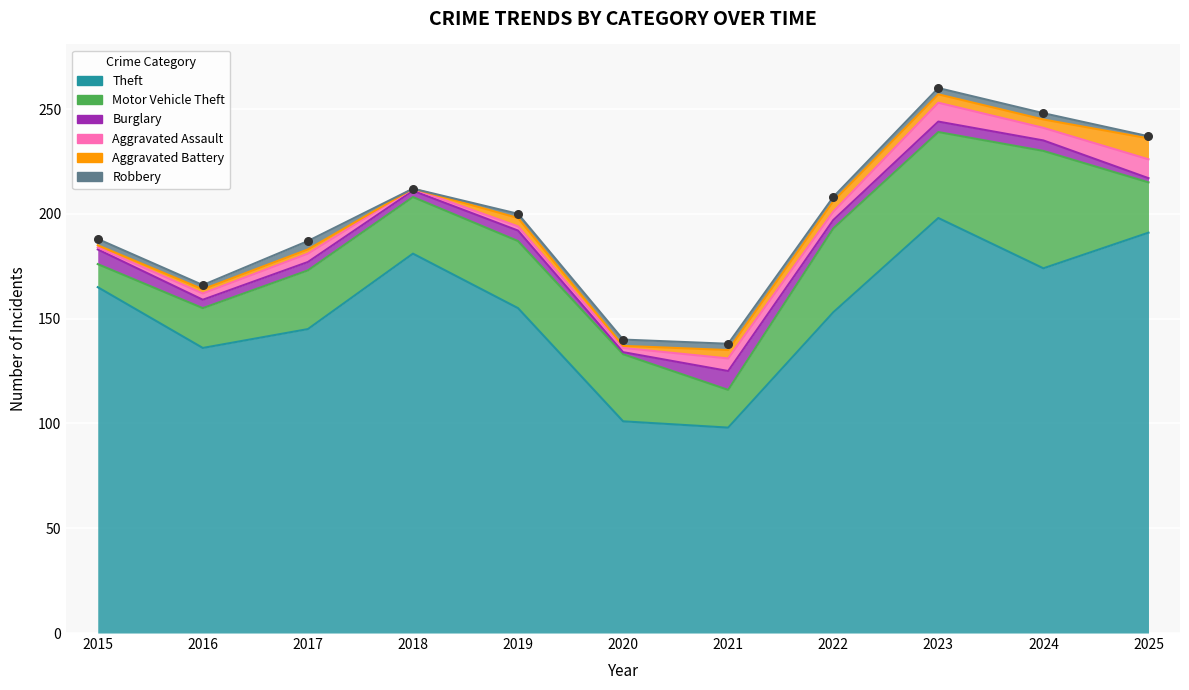

Is the value of Burglary at 2021 greater than the value of Motor Vehicle Theft at 2022?

No